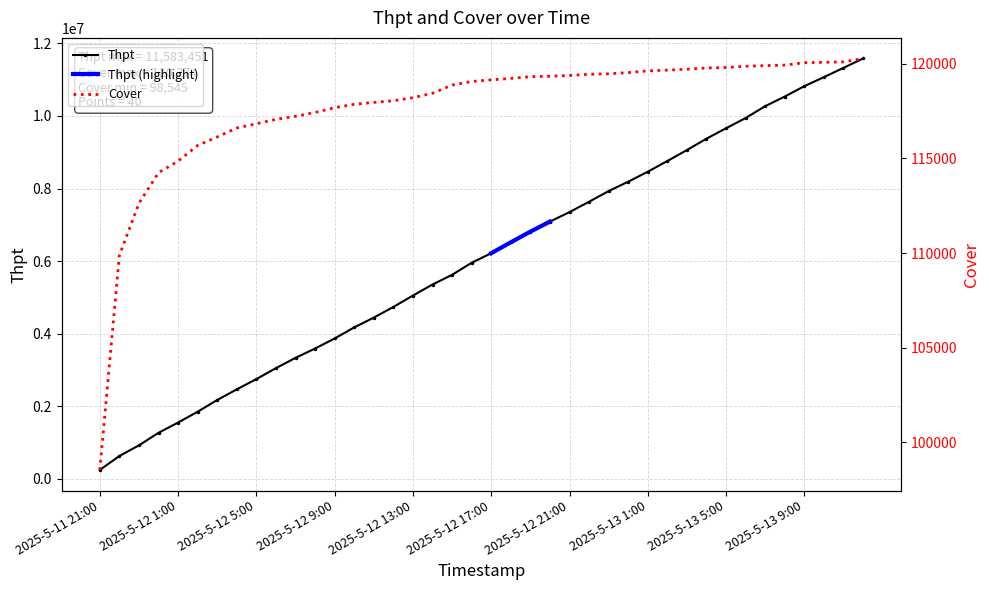

What is the spread (max minus min) of values at 2025-5-11 22:00?

520407